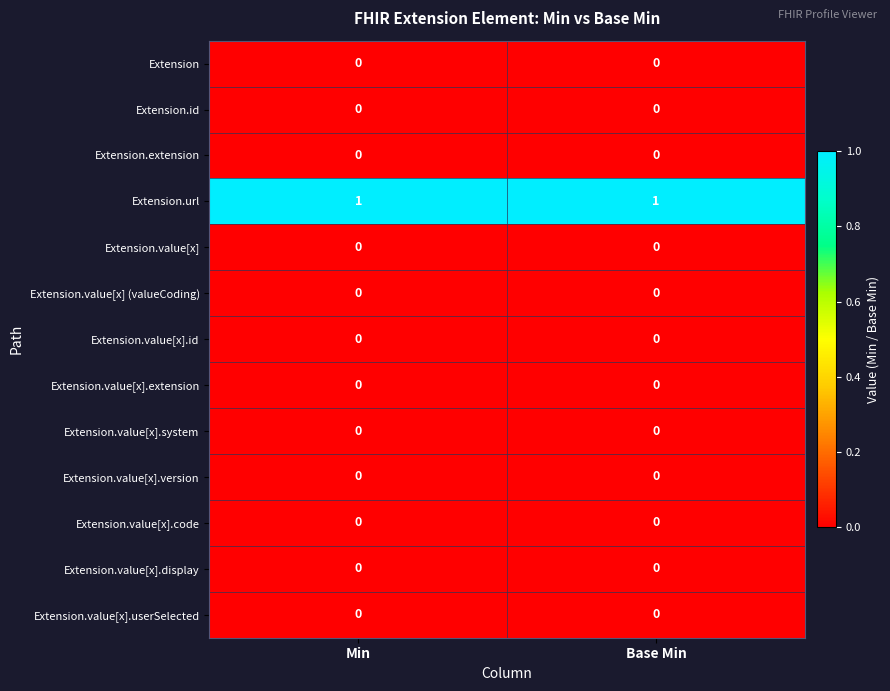

Reading right to left, transcribe all the data shown in this chart.

Extension: 0	0
Extension.id: 0	0
Extension.extension: 0	0
Extension.url: 1	1
Extension.value[x]: 0	0
Extension.value[x] (valueCoding): 0	0
Extension.value[x].id: 0	0
Extension.value[x].extension: 0	0
Extension.value[x].system: 0	0
Extension.value[x].version: 0	0
Extension.value[x].code: 0	0
Extension.value[x].display: 0	0
Extension.value[x].userSelected: 0	0